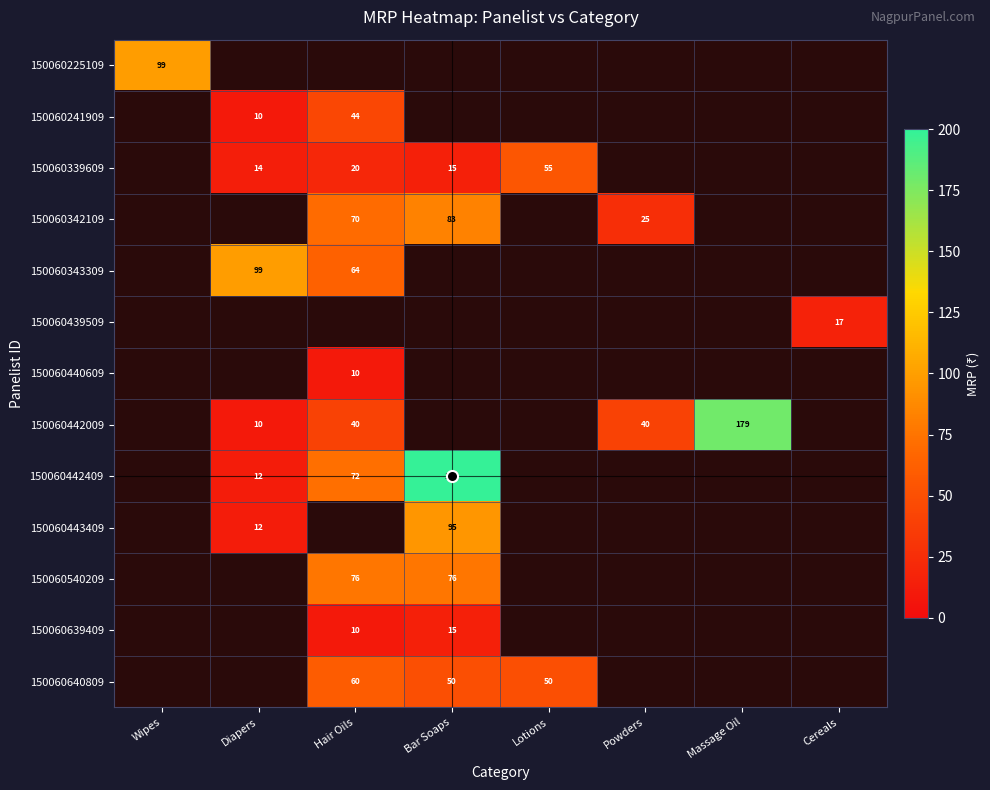

What is the smallest value displayed?

10.0